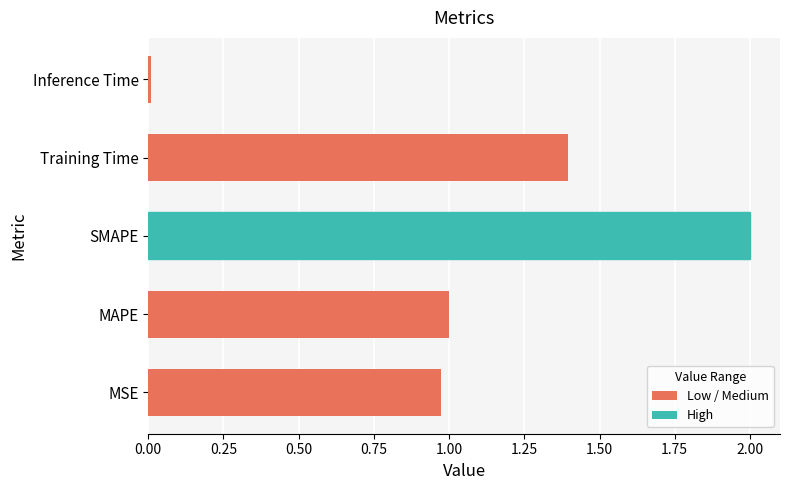

What is the average value?

1.1